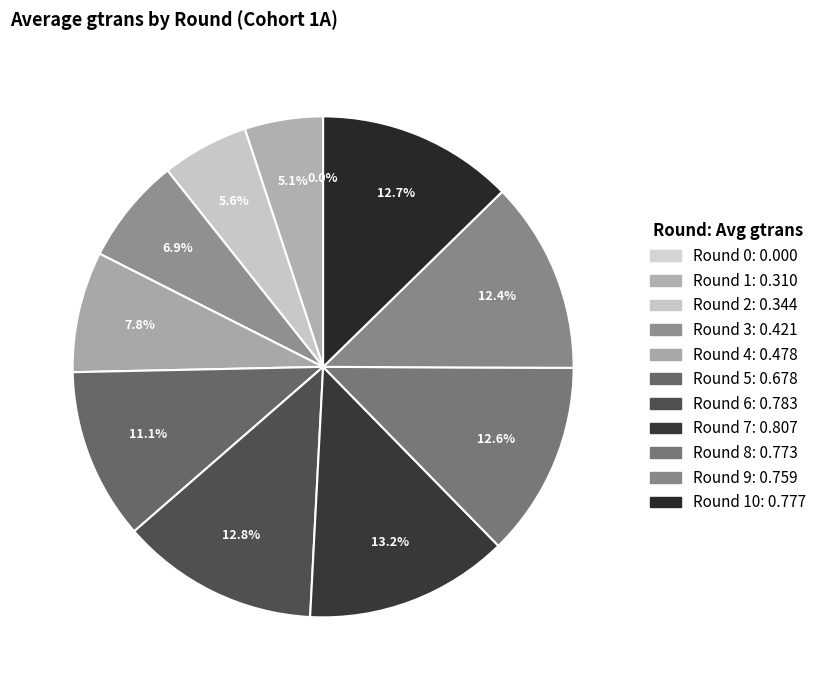

Does Round 5 represent more than half of the total?

No